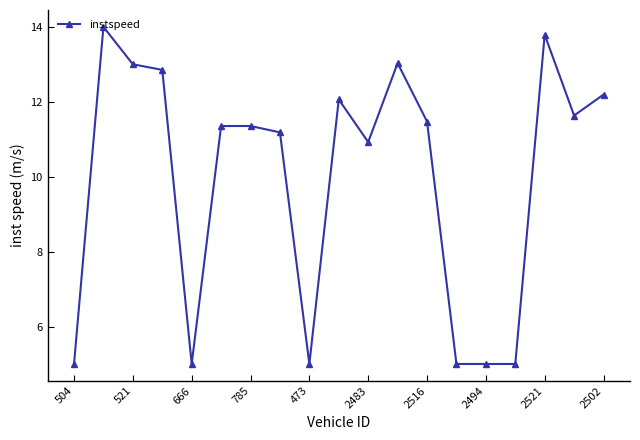

True or false: the data has more than 2 interior local peaks.

True